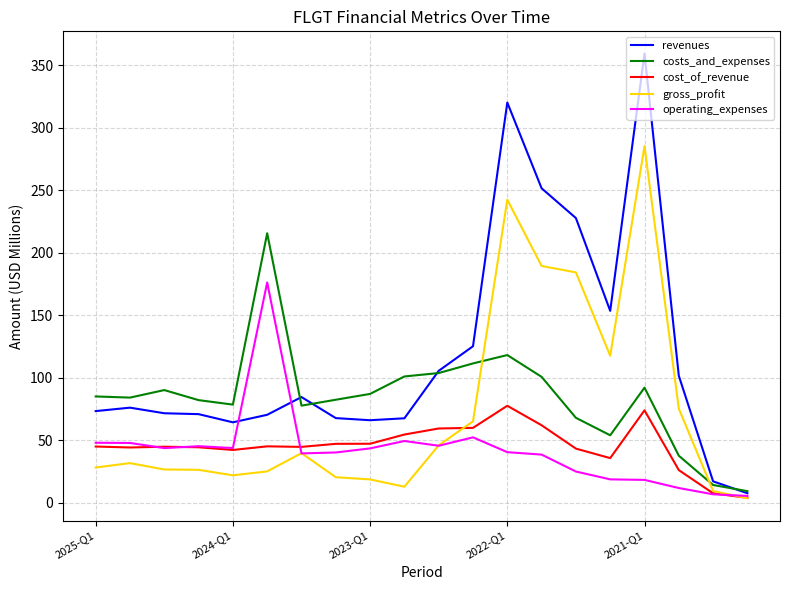

Which series has the largest total across all categories?

revenues